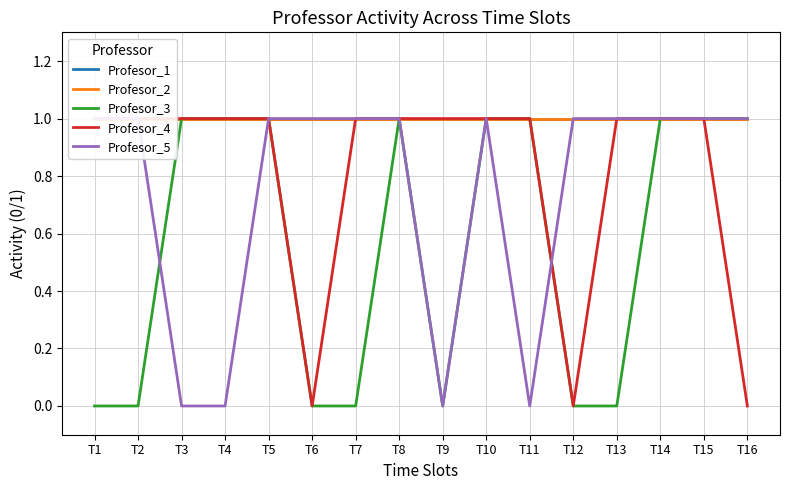

True or false: Profesor_4 and Profesor_2 cross at least once.

False